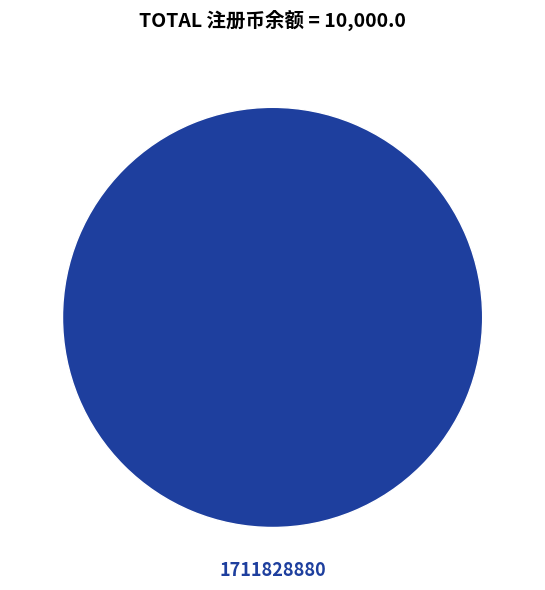

Is it true that 1711828880 is 87% of the pie?

False